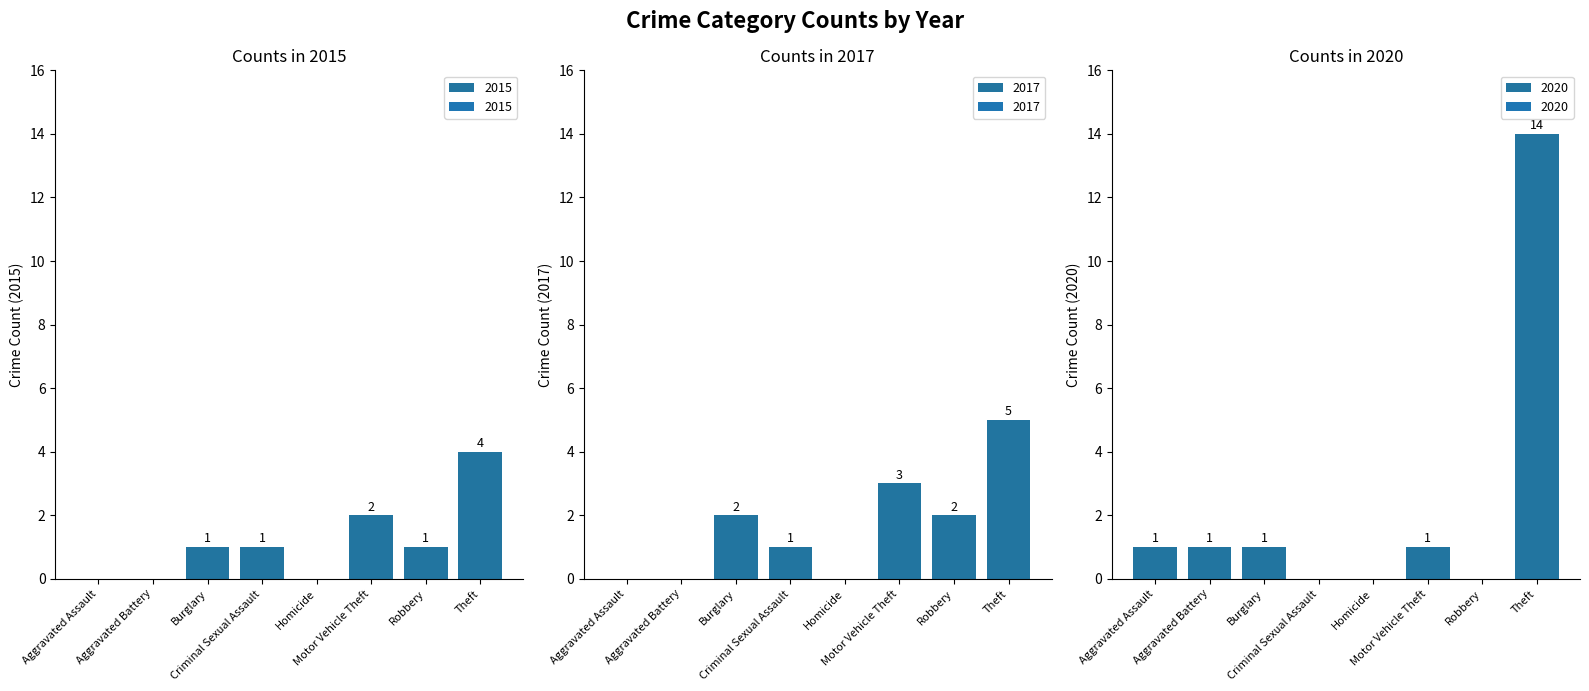

What is the label of the 9th bar from the right?

Aggravated Assault